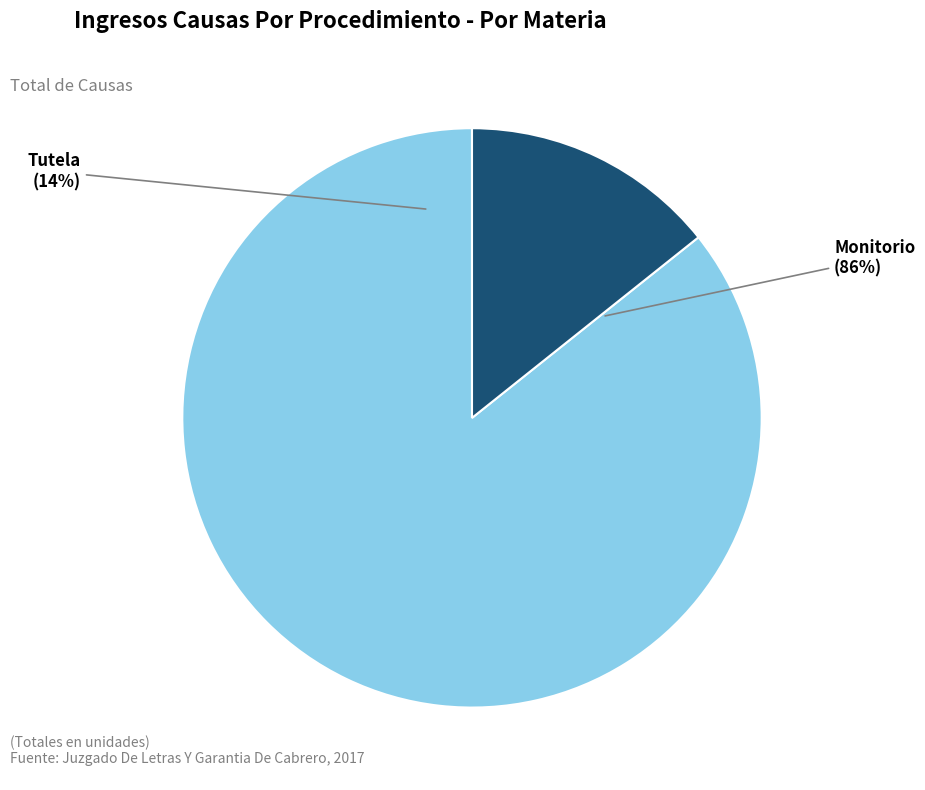

How many slices are in this pie chart?

2